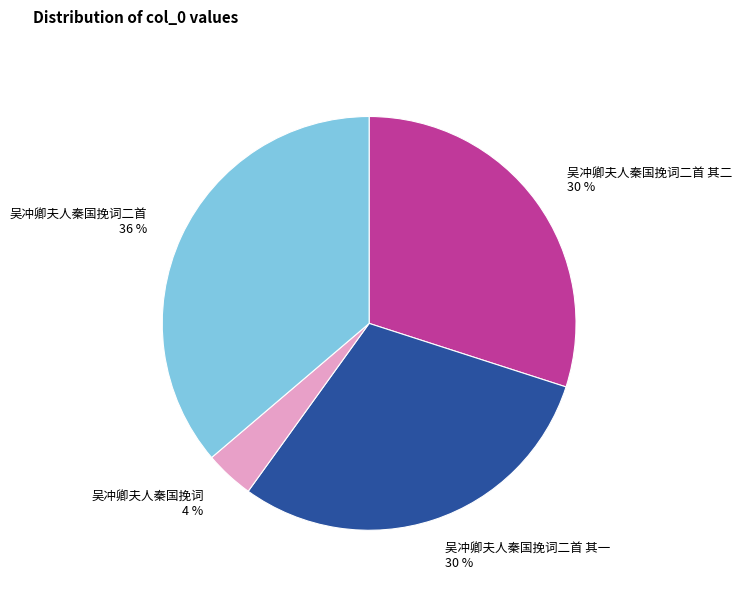

Which category has the smallest portion of the pie?

吴冲卿夫人秦国挽词